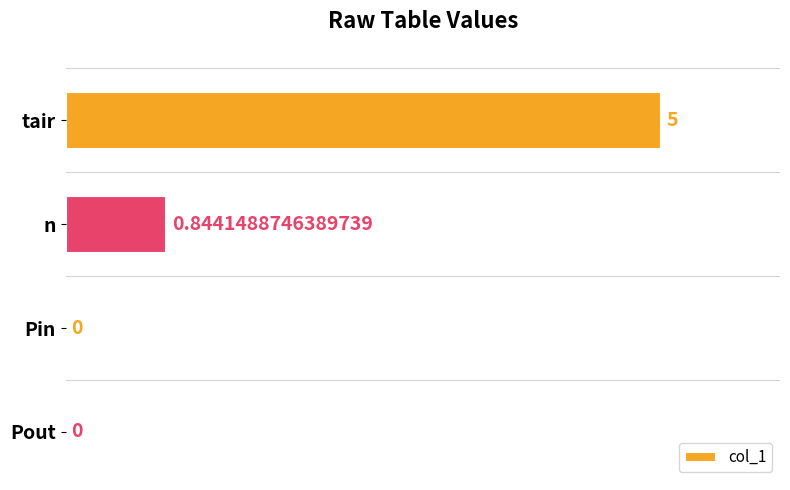

At which category does the chart reach its peak across all series?

tair